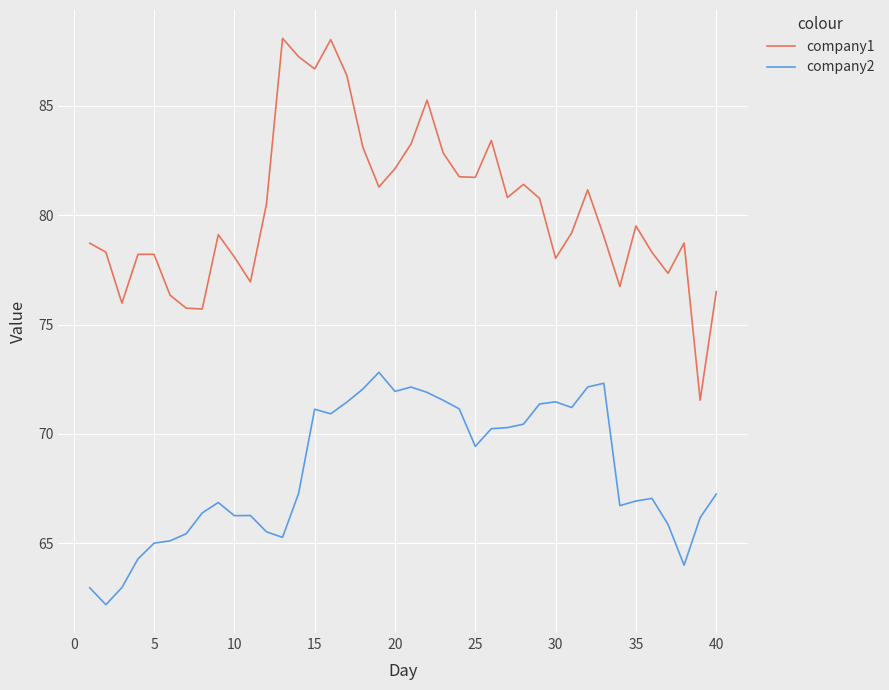

Which series has the largest total across all categories?

company1